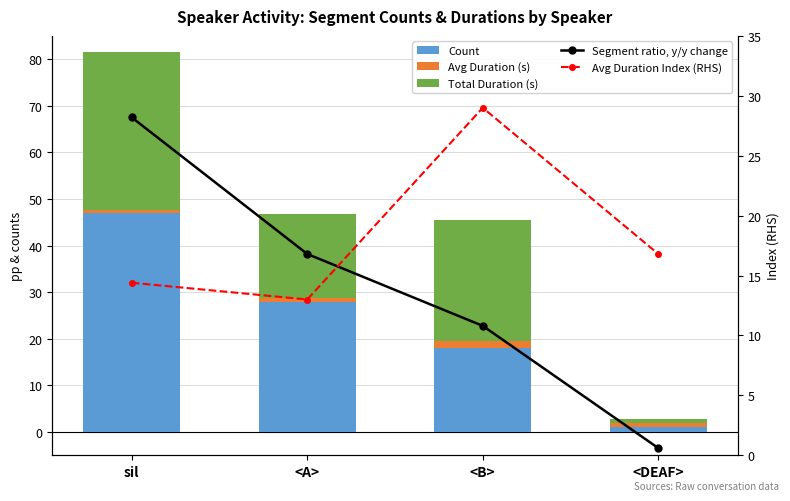

What is the sum of the Avg Duration (s) values at <B> and <DEAF>?

2.3